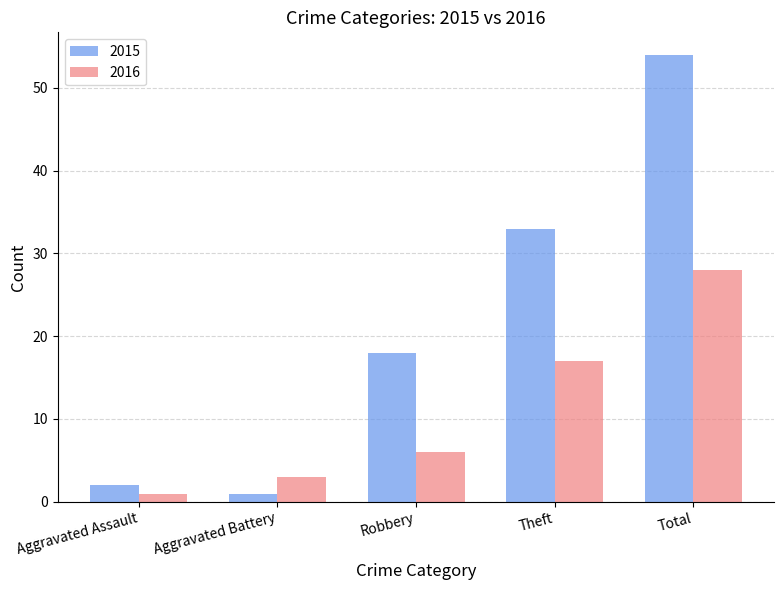

Reading left to right, list all the values displayed in this chart.

2015: Aggravated Assault=2	Aggravated Battery=1	Robbery=18	Theft=33	Total=54
2016: Aggravated Assault=1	Aggravated Battery=3	Robbery=6	Theft=17	Total=28